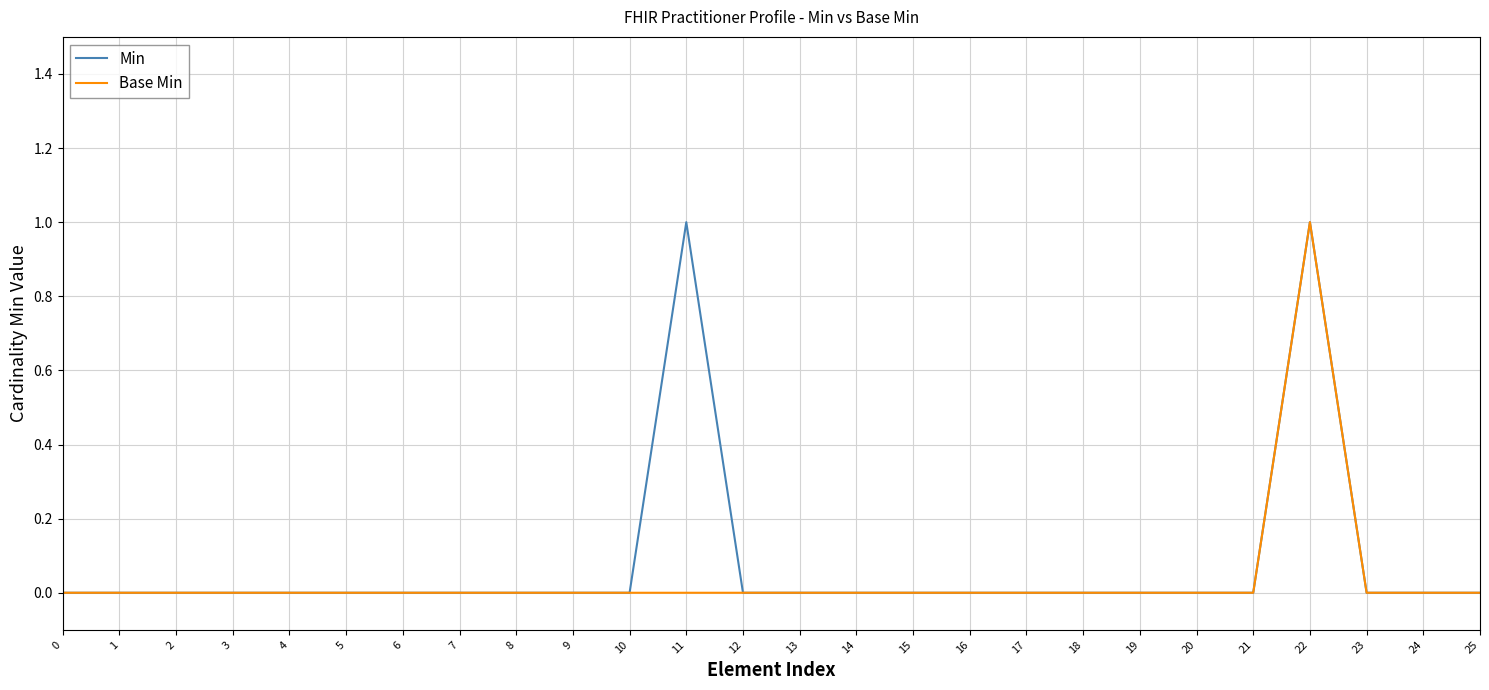

Reading left to right, what are all the values shown in this chart?

Min: 0=0	1=0	2=0	3=0	4=0	5=0	6=0	7=0	8=0	9=0	10=0	11=1	12=0	13=0	14=0	15=0	16=0	17=0	18=0	19=0	20=0	21=0	22=1	23=0	24=0	25=0
Base Min: 0=0	1=0	2=0	3=0	4=0	5=0	6=0	7=0	8=0	9=0	10=0	11=0	12=0	13=0	14=0	15=0	16=0	17=0	18=0	19=0	20=0	21=0	22=1	23=0	24=0	25=0